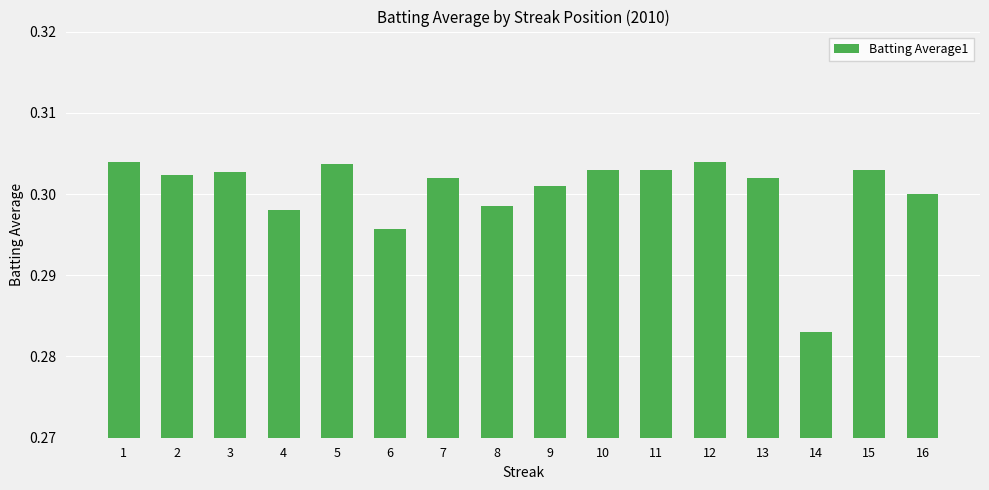

What is the sum of all values?

4.8